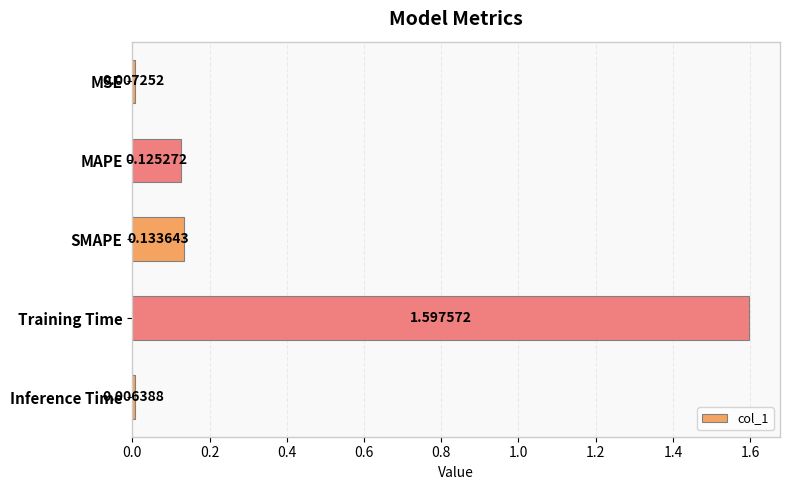

List the labels in order of value, smallest first.

Inference Time, MSE, MAPE, SMAPE, Training Time